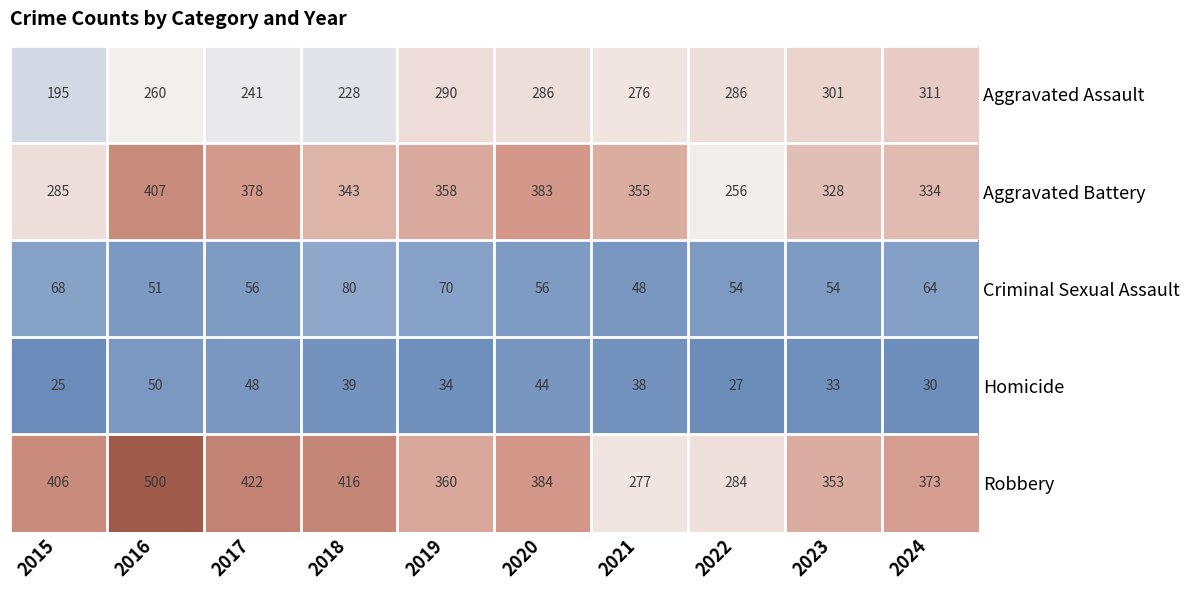

At which label does Aggravated Assault reach its minimum?

2015